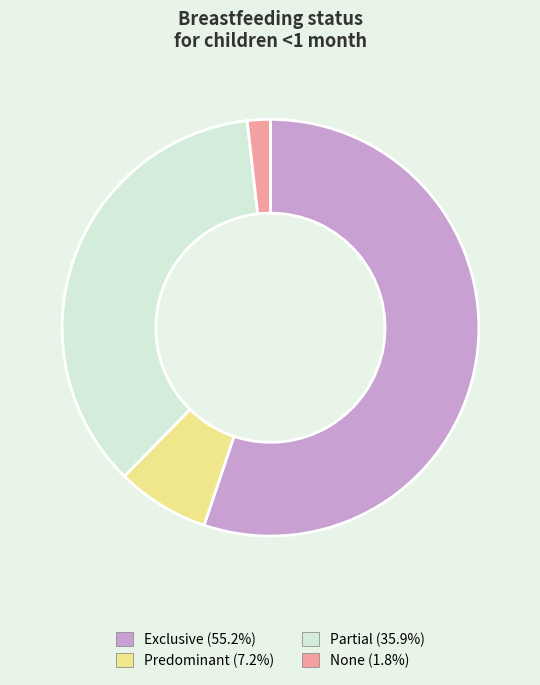

Rank the categories by value from lowest to highest.

None, Predominant, Partial, Exclusive